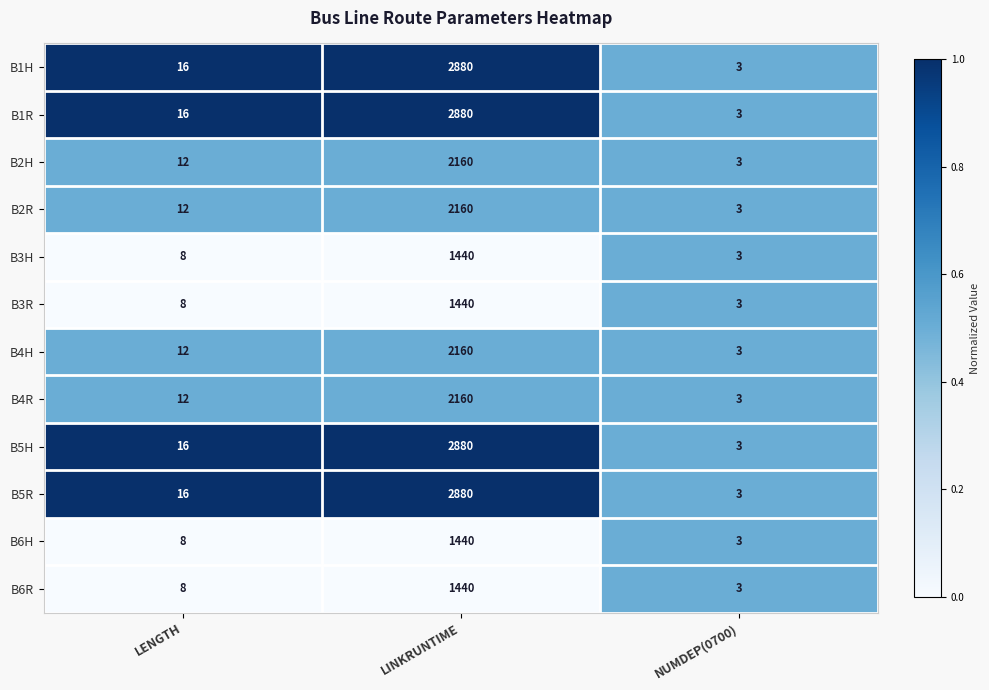

What is the sum of all B4R values?

2175